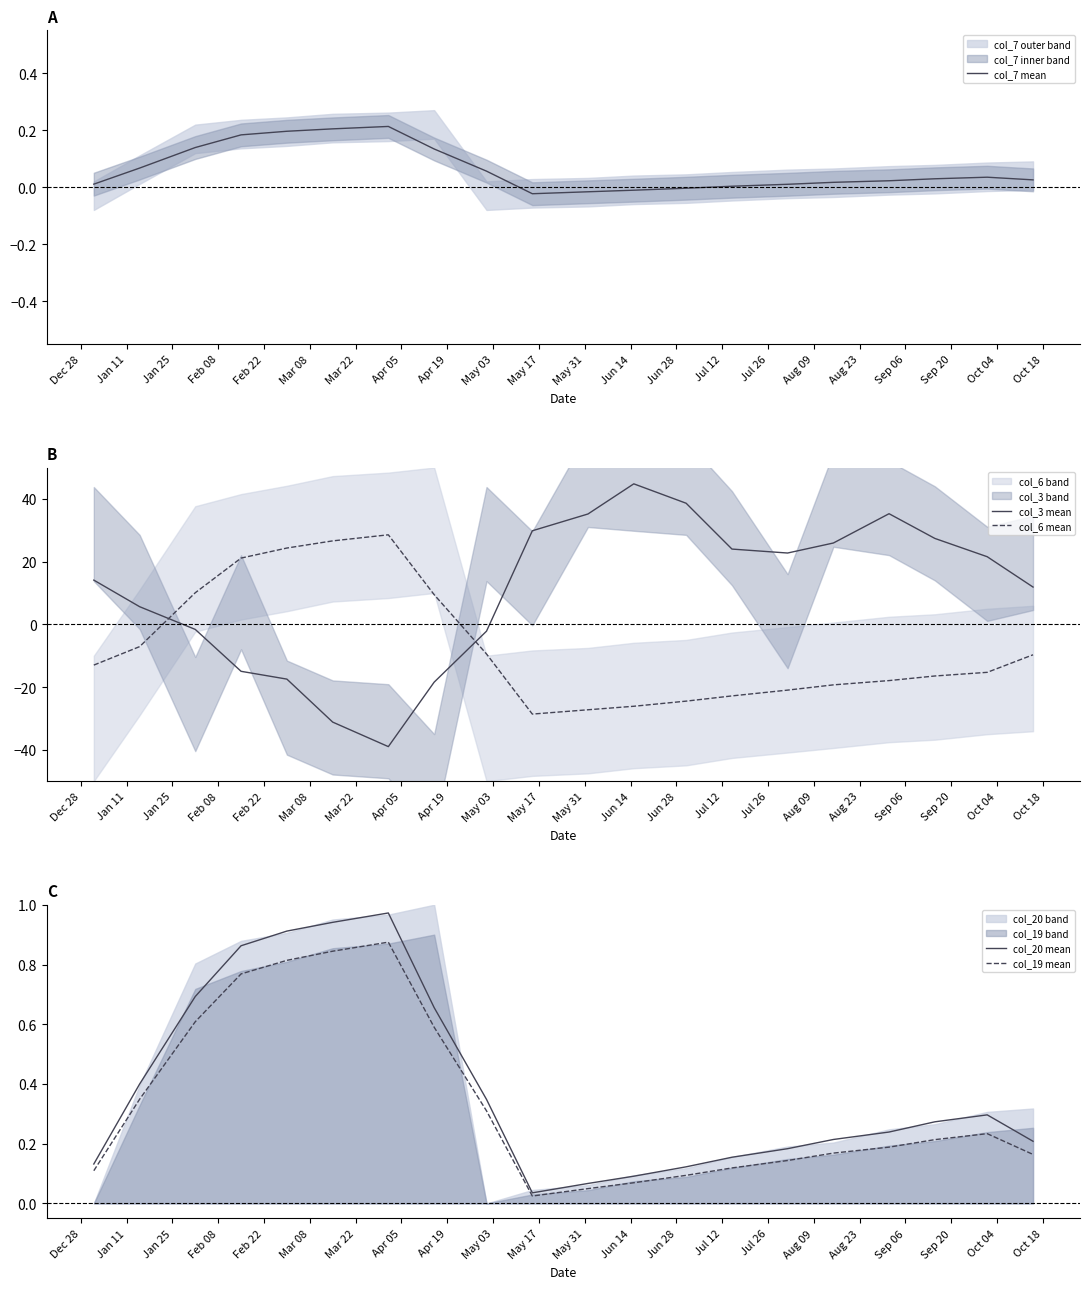

Which series has the largest total across all categories?

col_3 mean